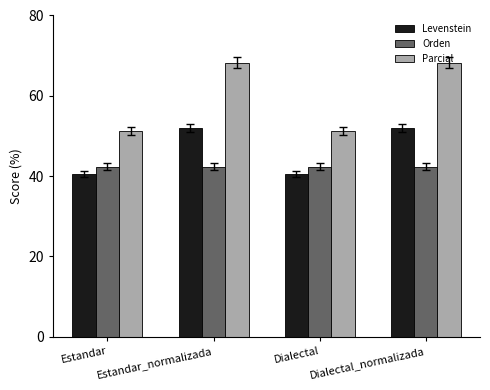

Which series has the largest total across all categories?

Parcial